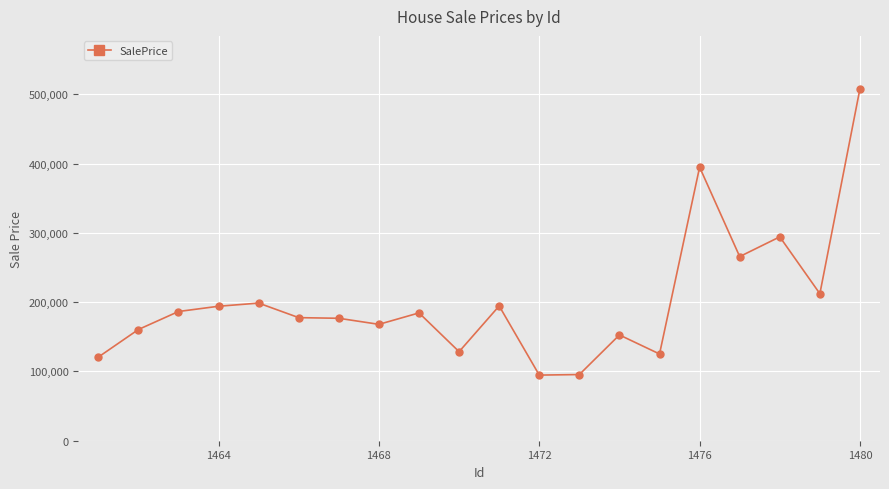

True or false: there are more than 0 points higher than both neighbors.

True